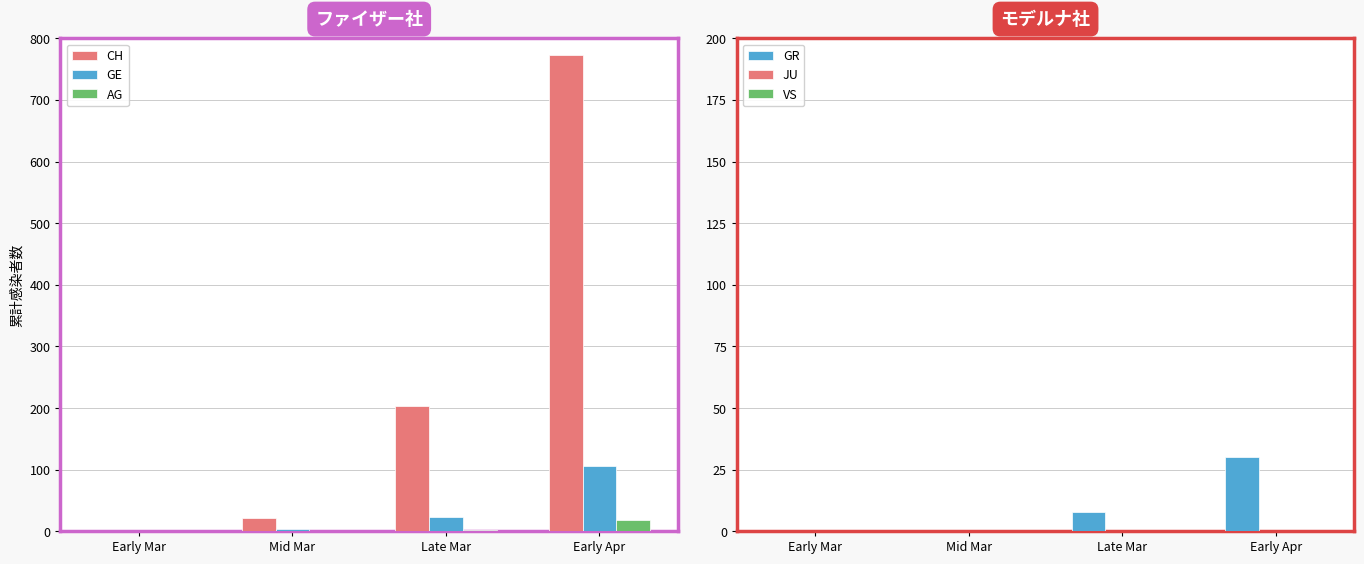

Rank the categories by GR value from lowest to highest.

Early Mar, Mid Mar, Late Mar, Early Apr